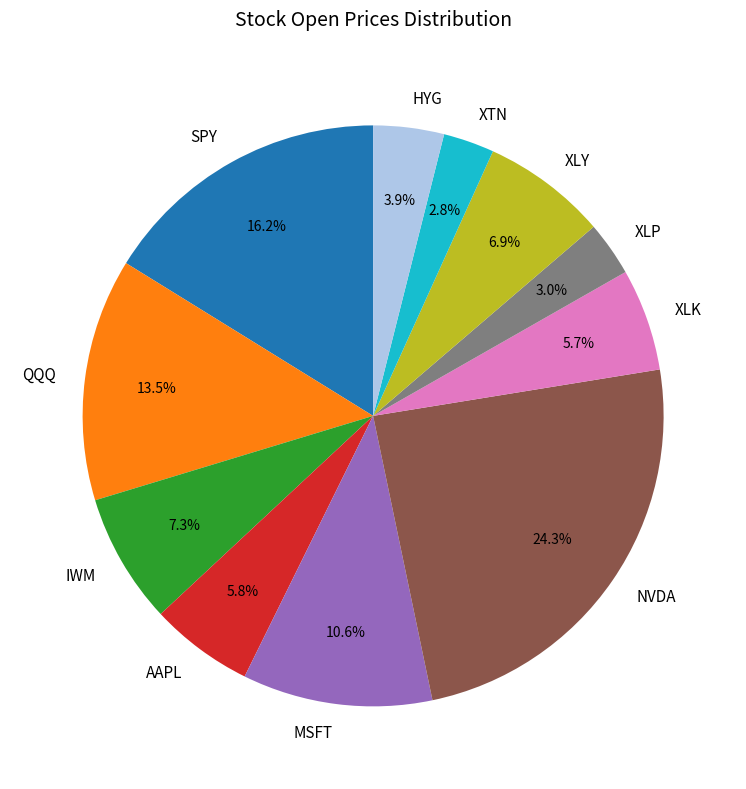

To the nearest percent, what is the average slice percentage?

9%